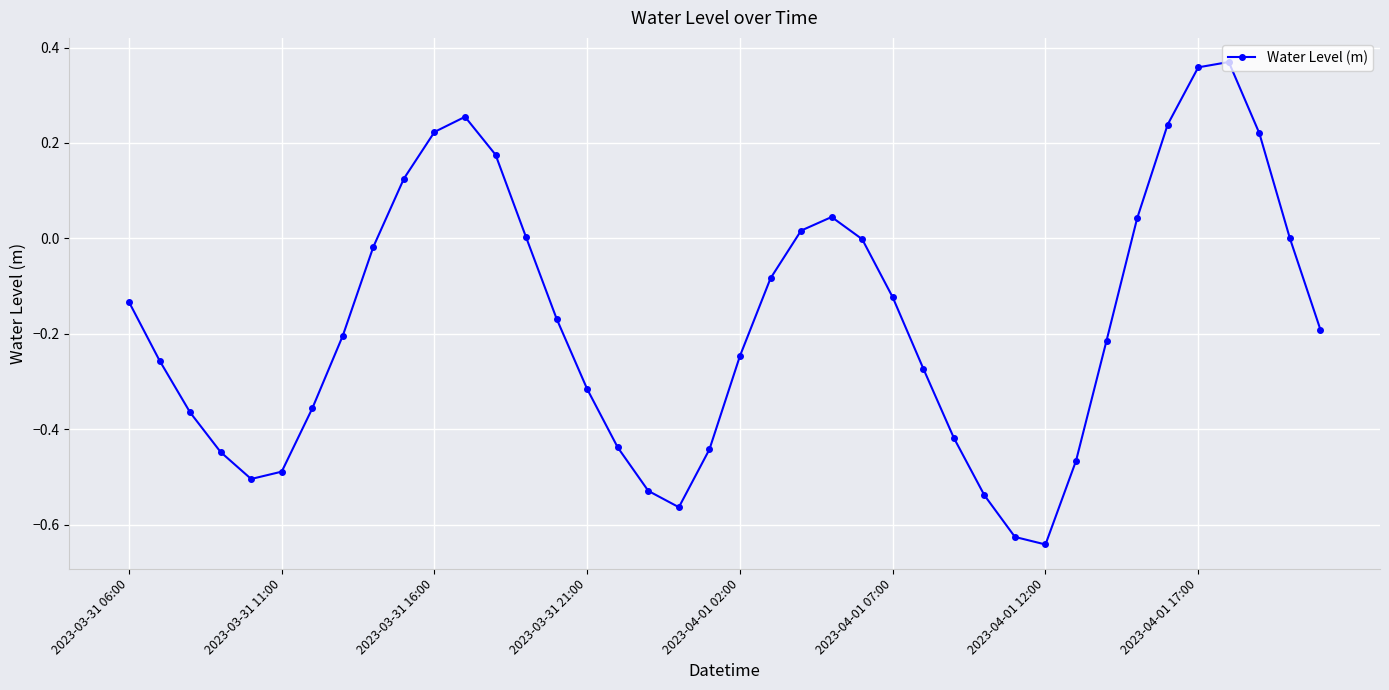

What is the sum of all values?

-7.0